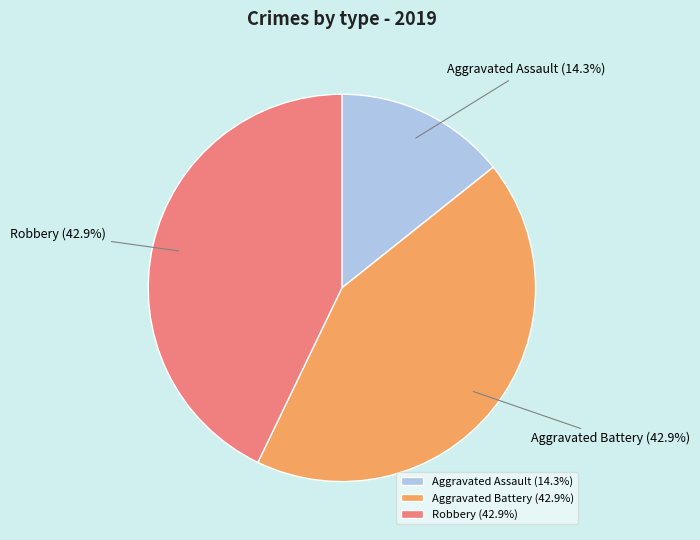

How many segments does this pie chart have?

3